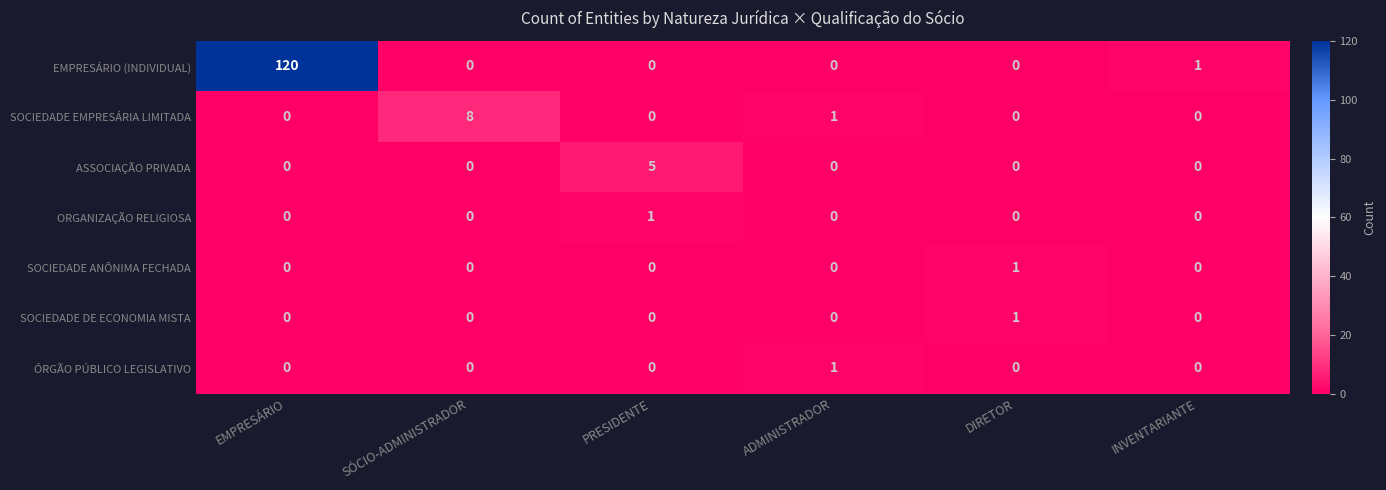

Which series has the widest spread of values?

EMPRESÁRIO (INDIVIDUAL)